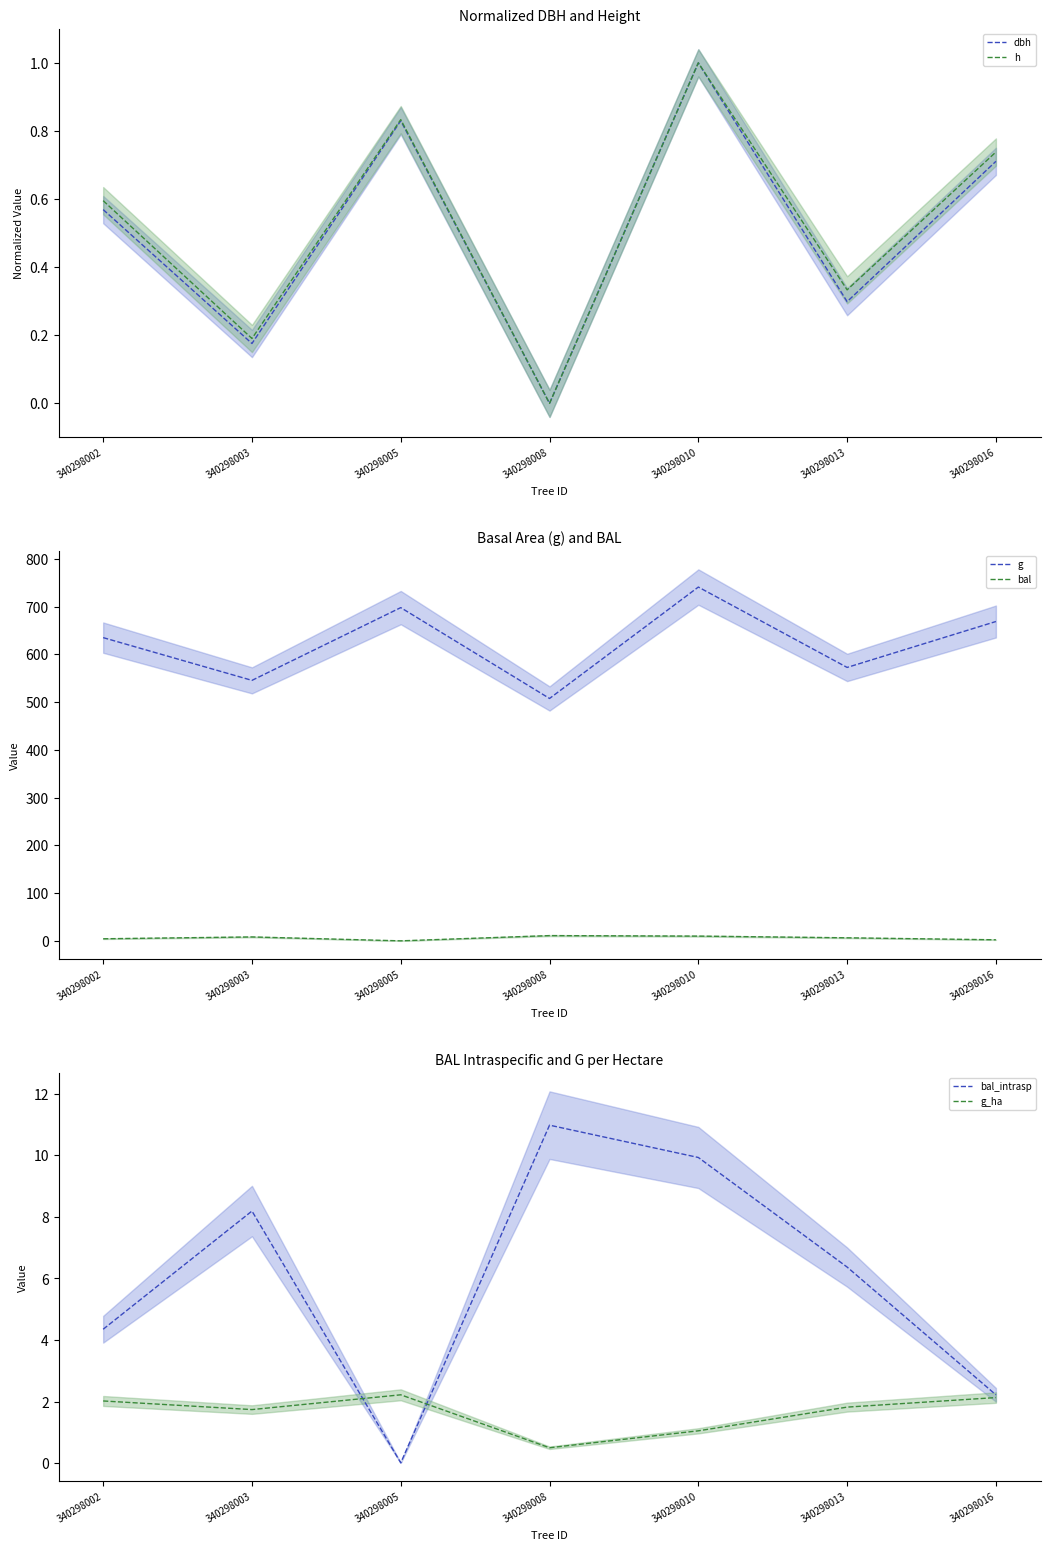

At which category is the sum across all series the highest?

340298010